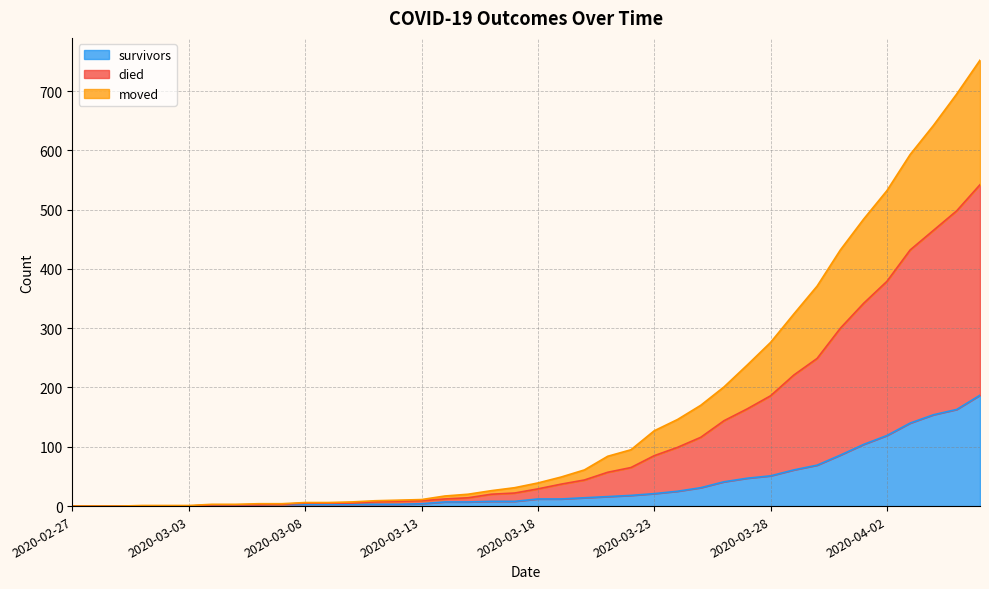

True or false: survivors has a value of 51 at 2020-03-28.

True